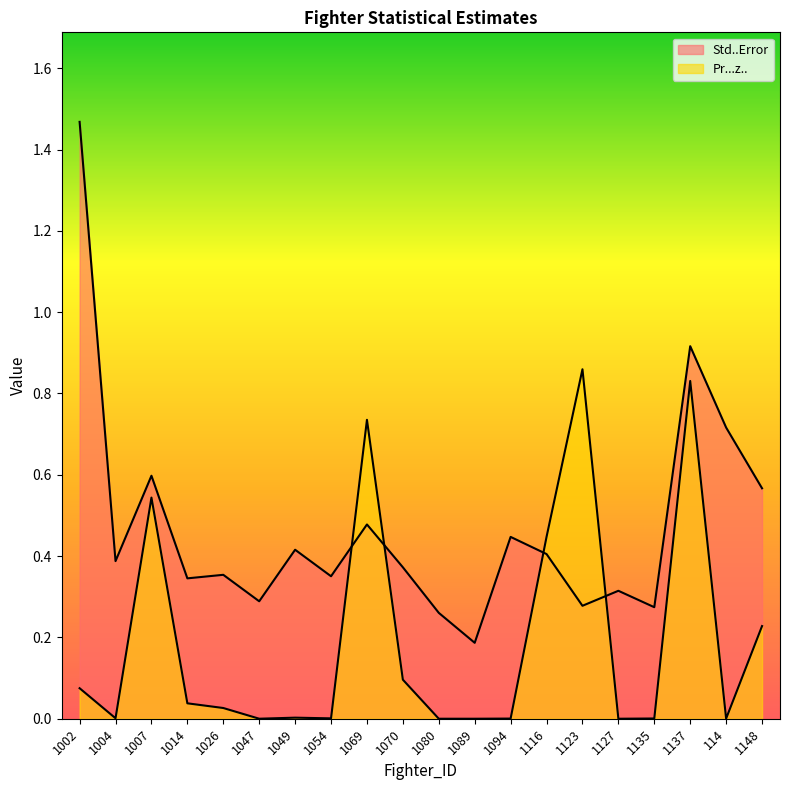

How many series are shown in this chart?

2